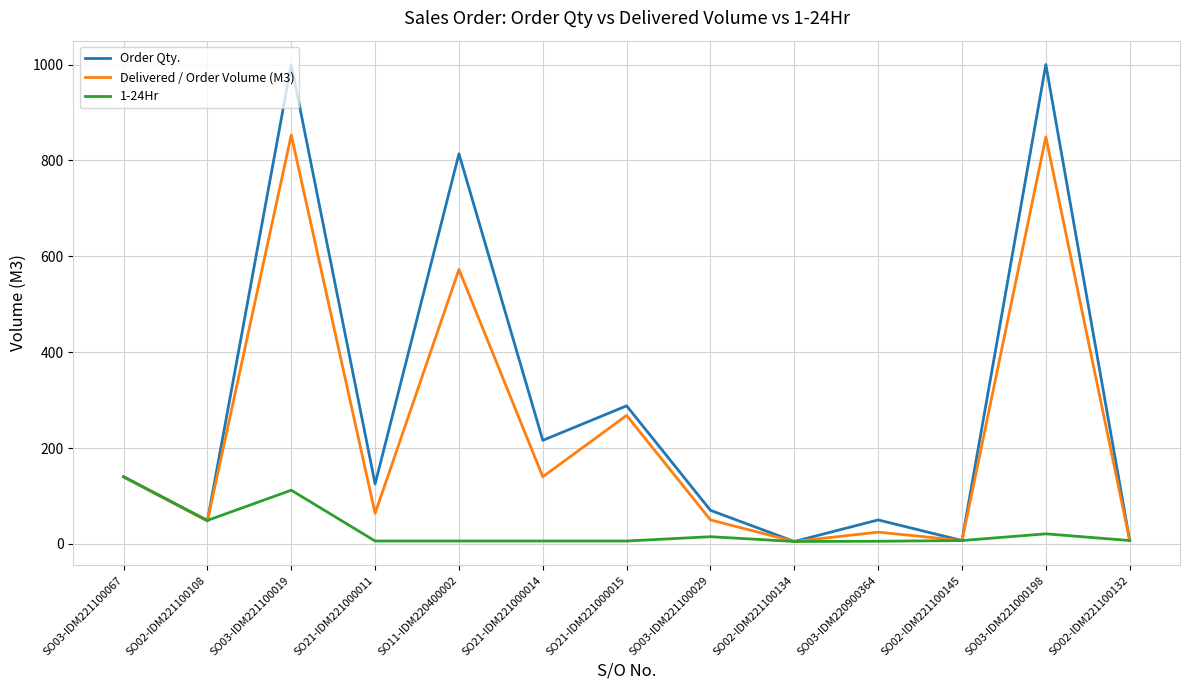

What is the greatest value displayed?

1000.0